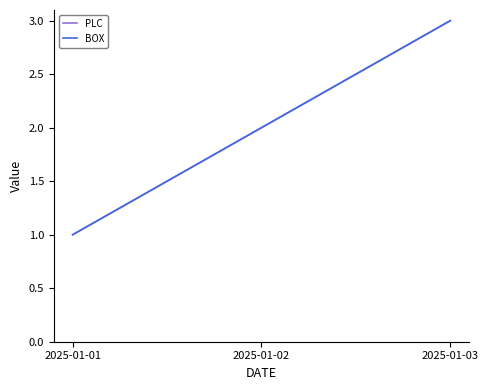

Reading left to right, transcribe all the data shown in this chart.

PLC: 2025-01-01=1	2025-01-02=2	2025-01-03=3
BOX: 2025-01-01=1	2025-01-02=2	2025-01-03=3